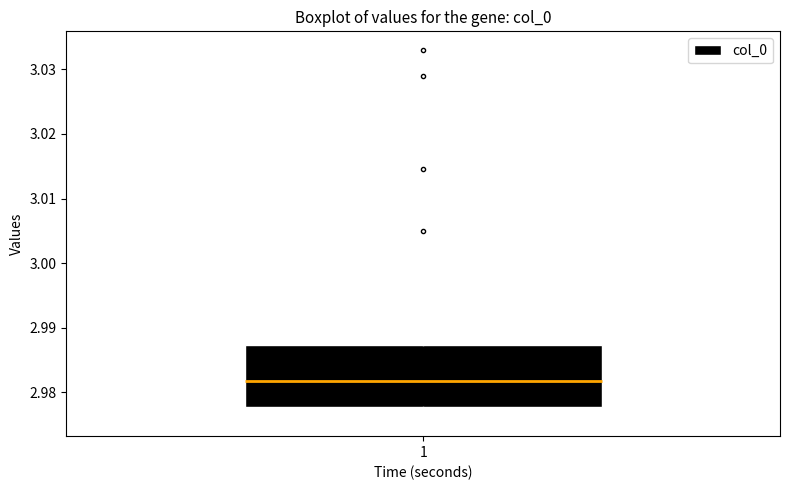

Read this box plot against the y-axis: the position of the median line, the range covered by the box, and the ends of both whiskers. The values are not printed on the chart, so give them approximately, as read against the axis.

median 2.982, box 2.978 to 2.987, whiskers 2.976 to 2.998